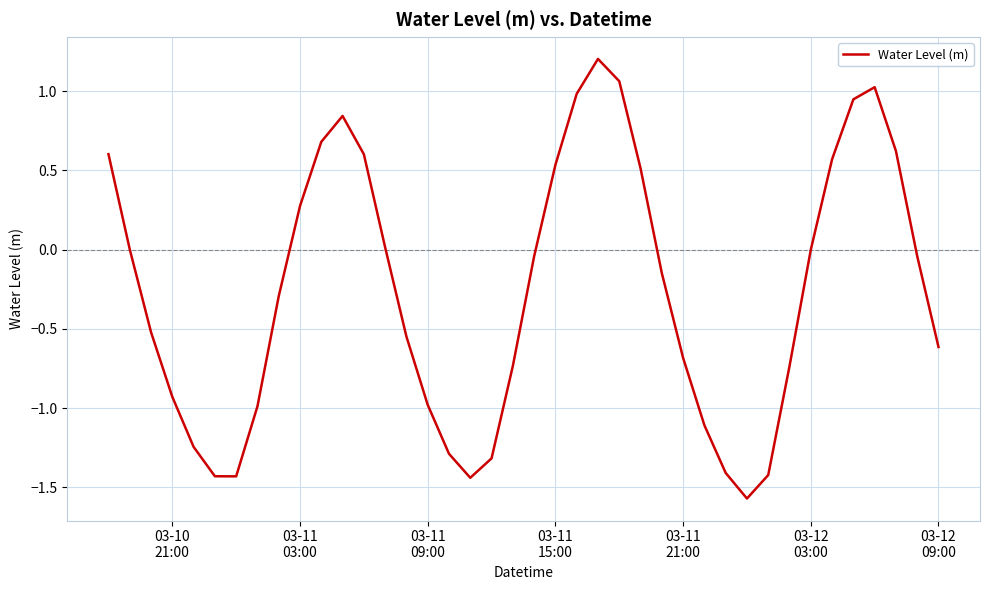

What is the difference between the maximum and minimum values?

2.8